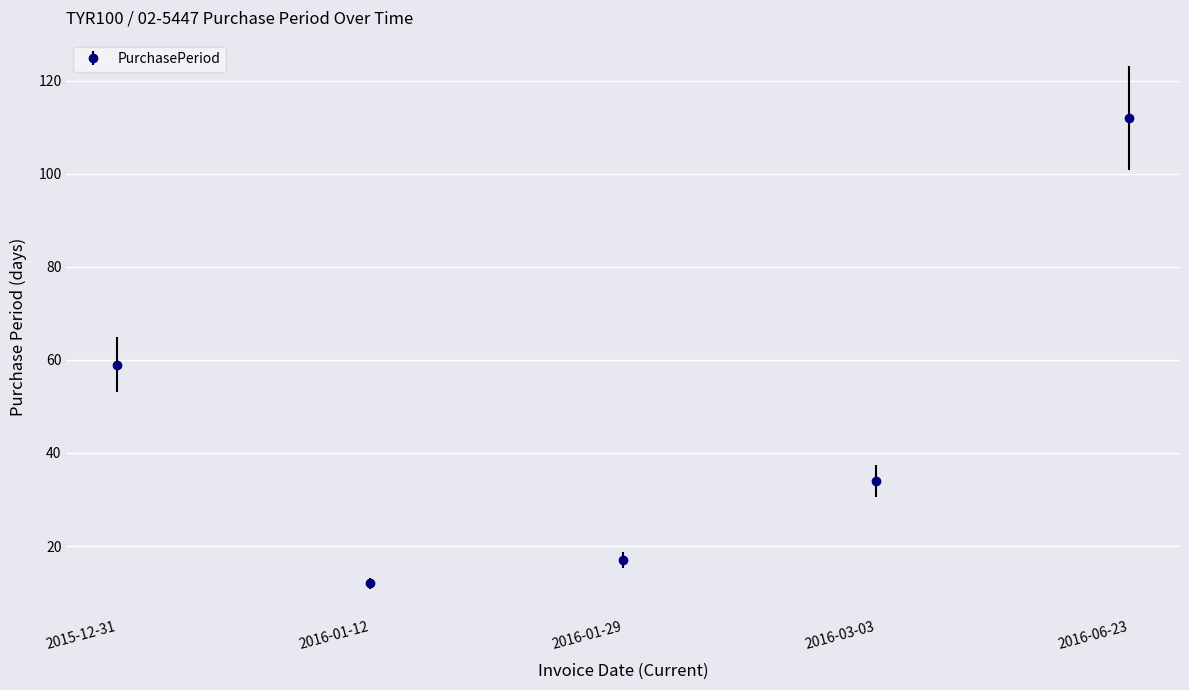

Reading left to right, extract all data points from this chart.

59	12	17	34	112